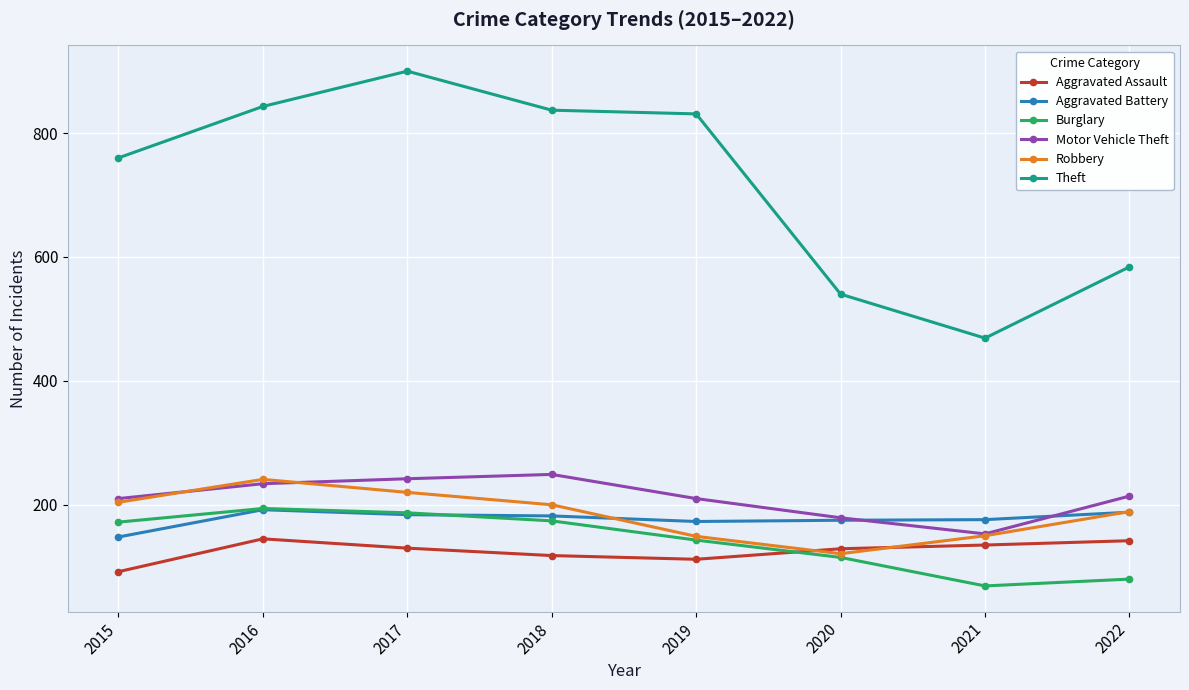

What value does the Robbery series have at 2018, to the nearest 10?

200